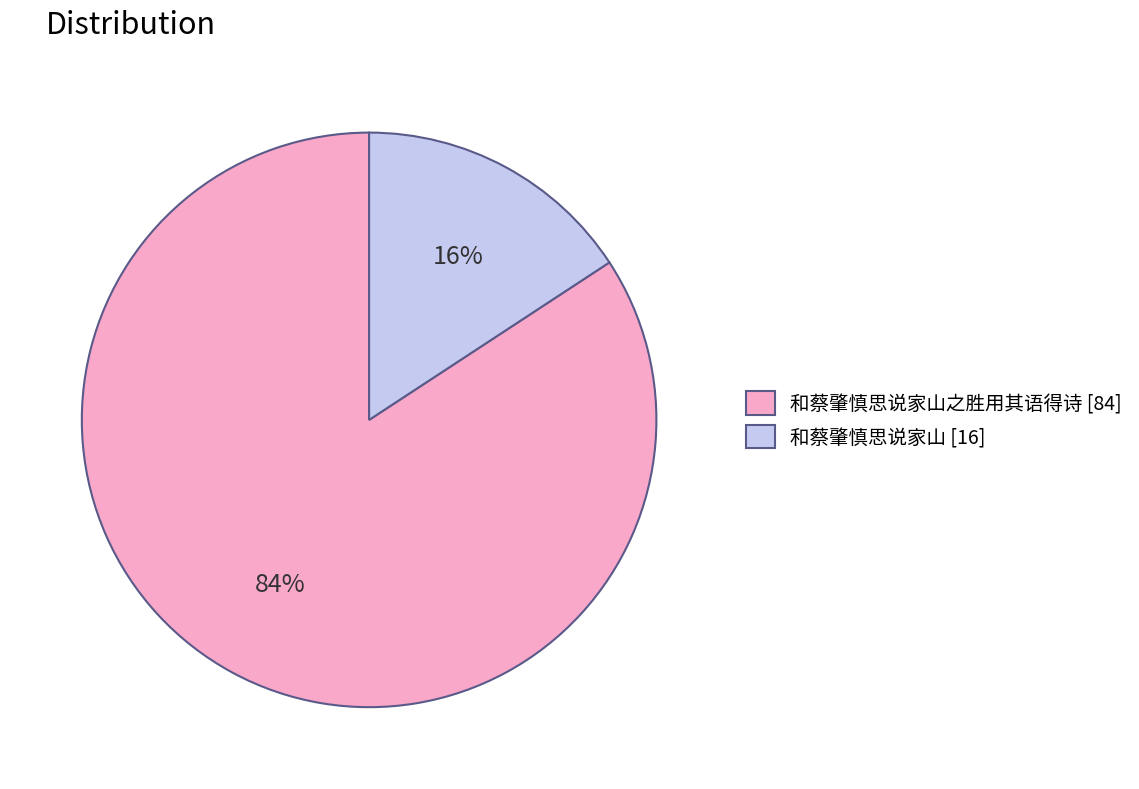

Between 和蔡肇慎思说家山之胜用其语得诗 [84] and 和蔡肇慎思说家山 [16], which is larger?

和蔡肇慎思说家山之胜用其语得诗 [84]